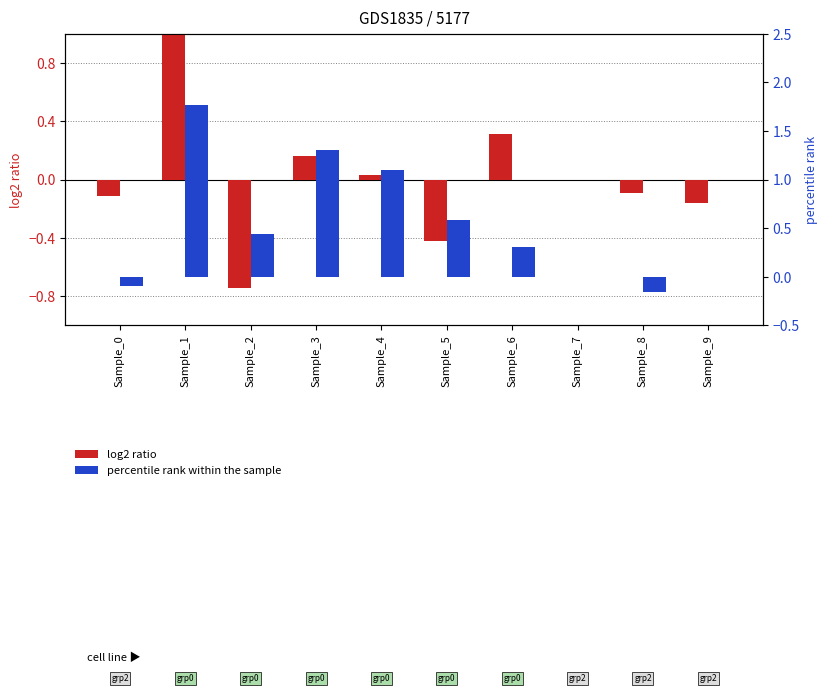

Which category has the lowest value across all series?

Sample_2